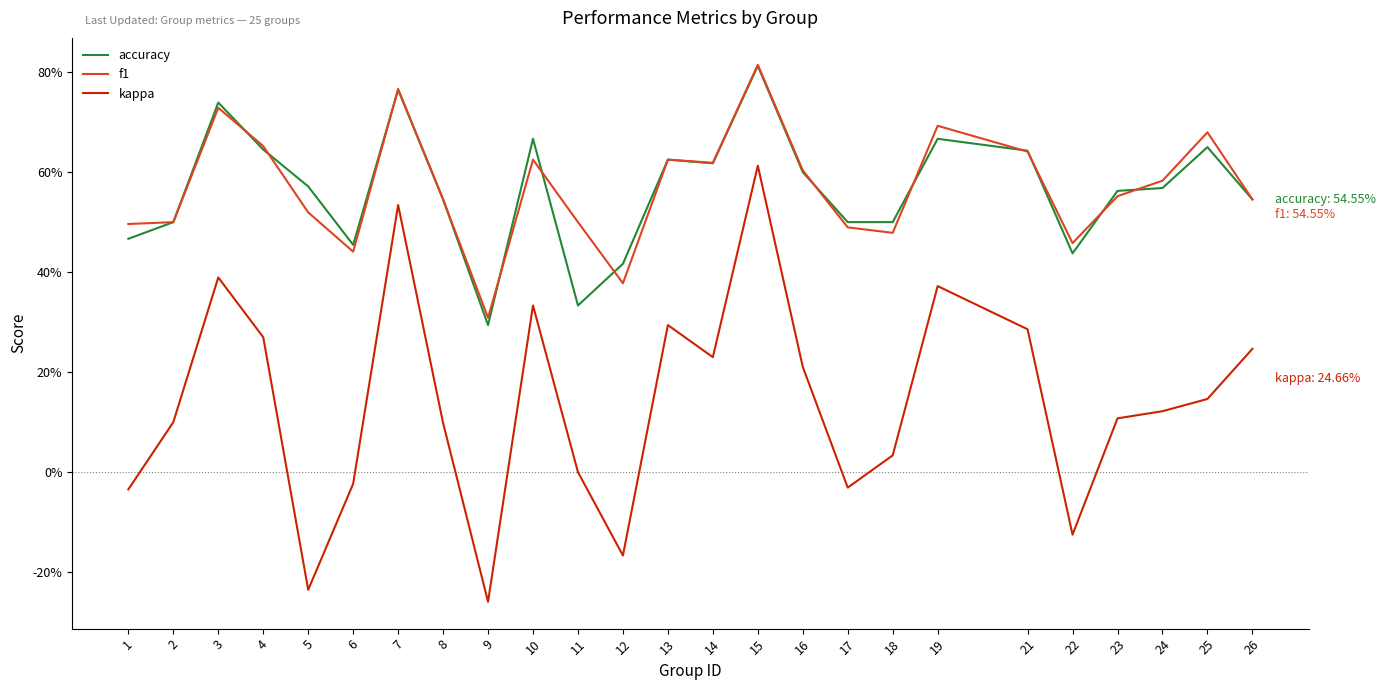

True or false: kappa and f1 cross at least once.

False